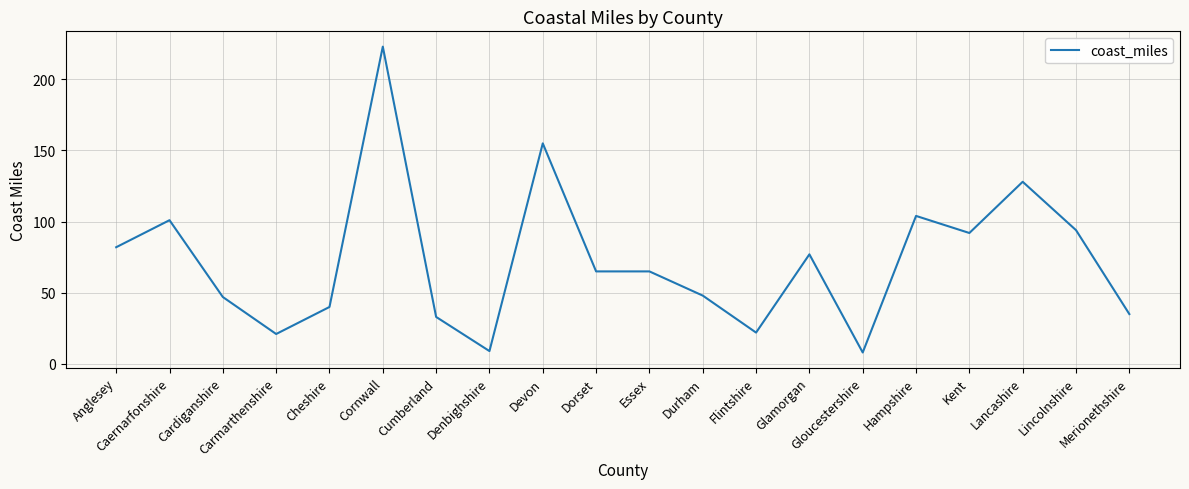

How many lines are shown in the chart?

1